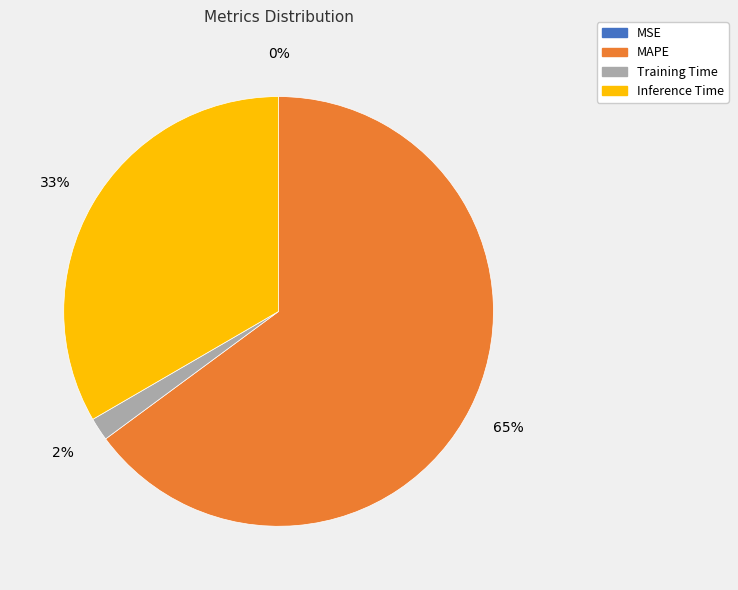

To the nearest percent, what is the average slice percentage?

25%